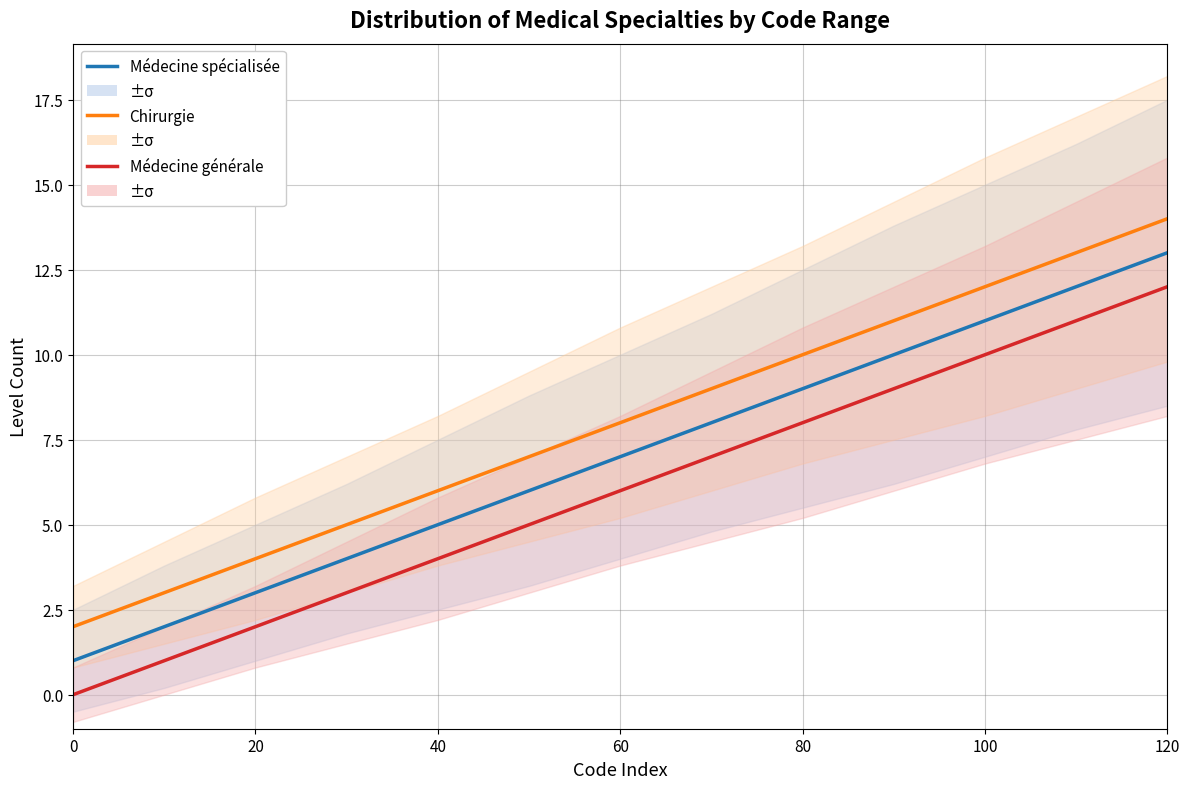

How many values in the Médecine spécialisée series exceed 7?

6